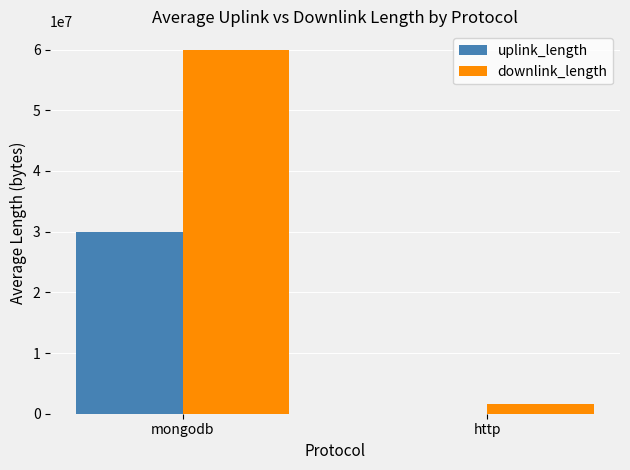

True or false: downlink_length has a value of 107736838.2 at mongodb.

False